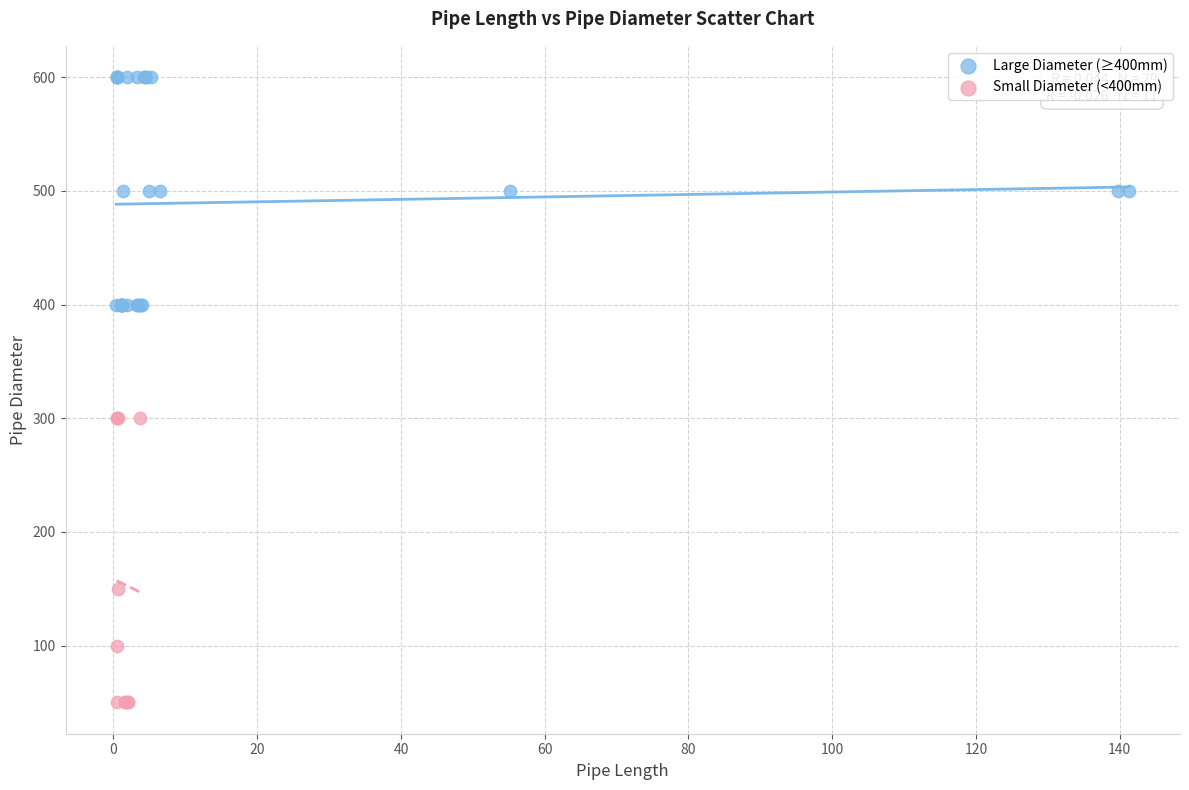

Which series contains the highest Y value?

Large Diameter (≥400mm)